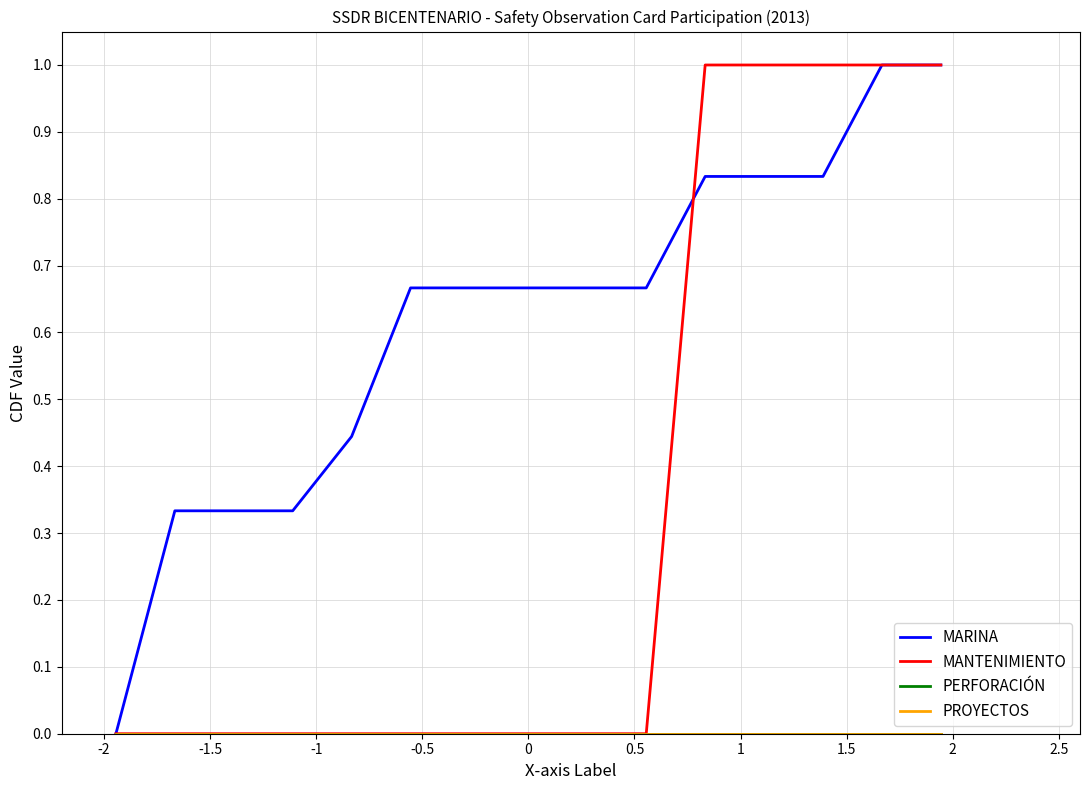

Does the chart display data point markers on the line(s)?

No